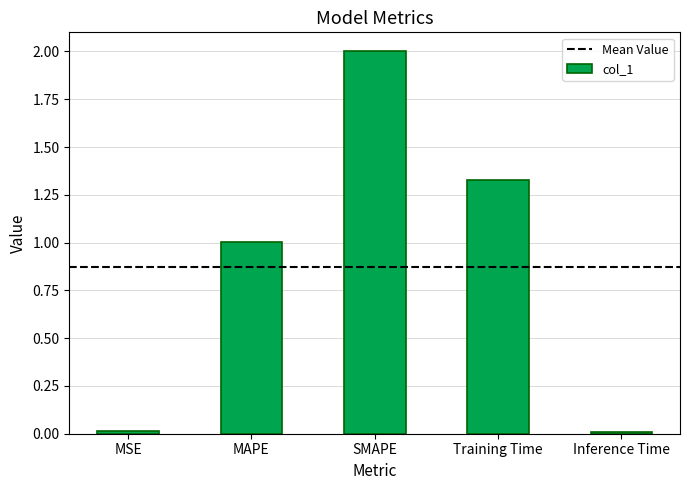

How many data points are less than 1?

2